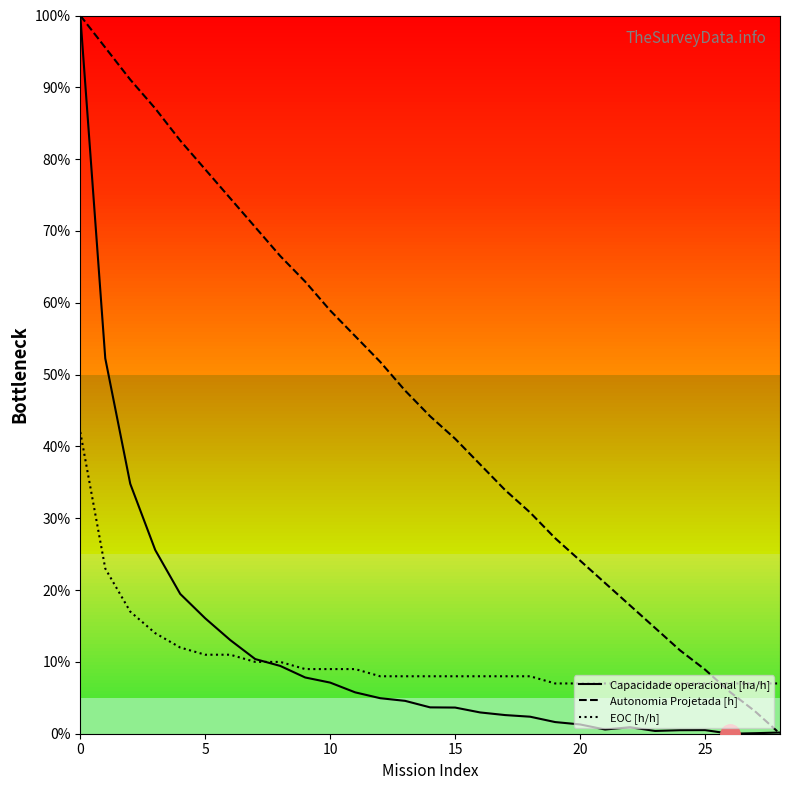

What are all the series names shown in the legend?

Capacidade operacional [ha/h], Autonomia Projetada [h], EOC [h/h]